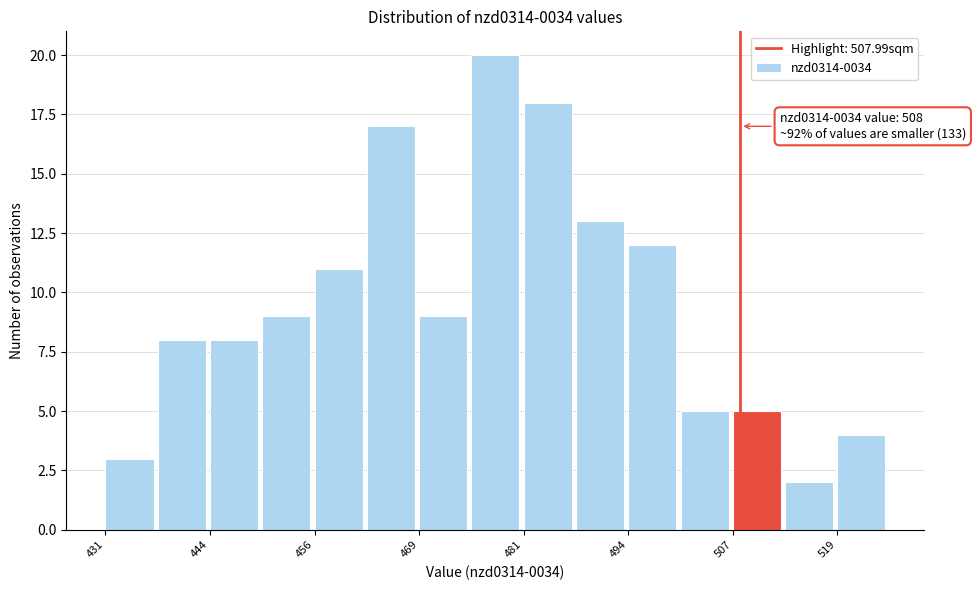

Read against the x-axis, roughly where is the centre of the tallest bar?

478